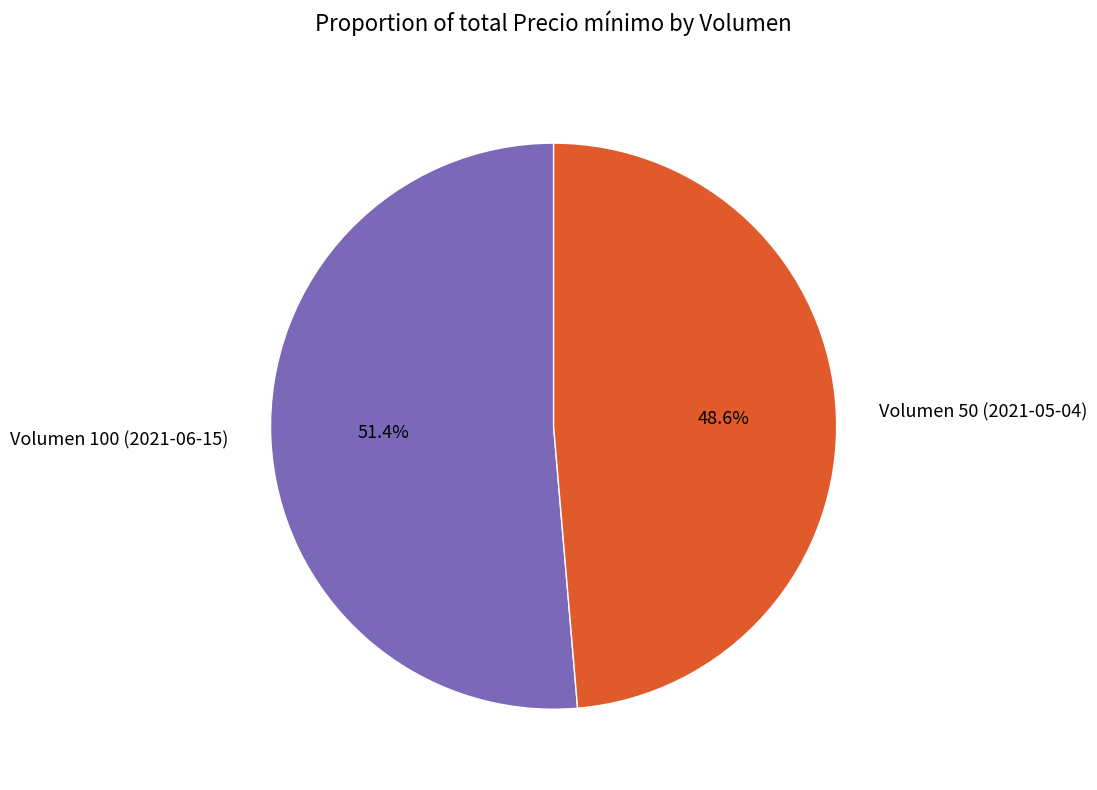

To the nearest percent, what portion does Volumen 50 (2021-05-04) represent?

49%